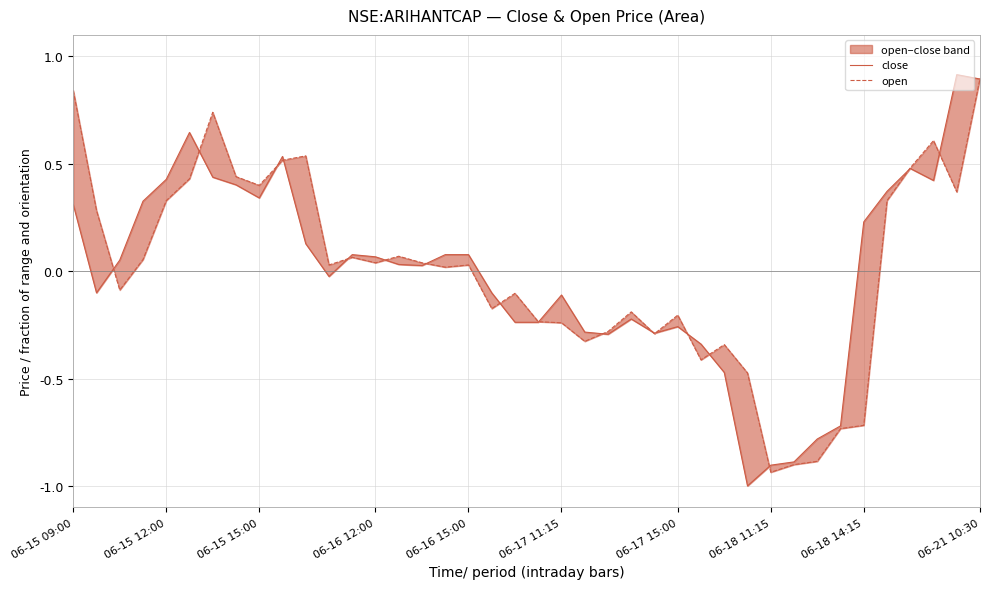

True or false: open has a value of 0.3 at 10.

False